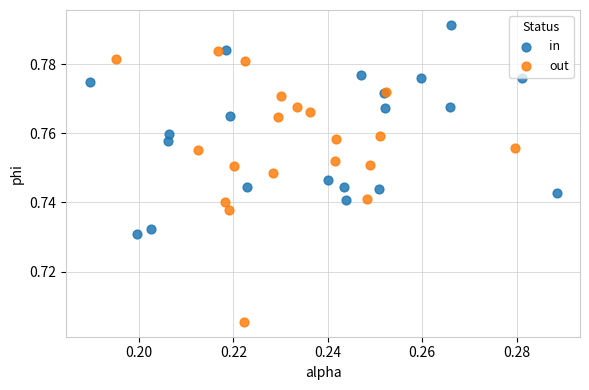

Which series has the largest Y range (max minus min)?

out